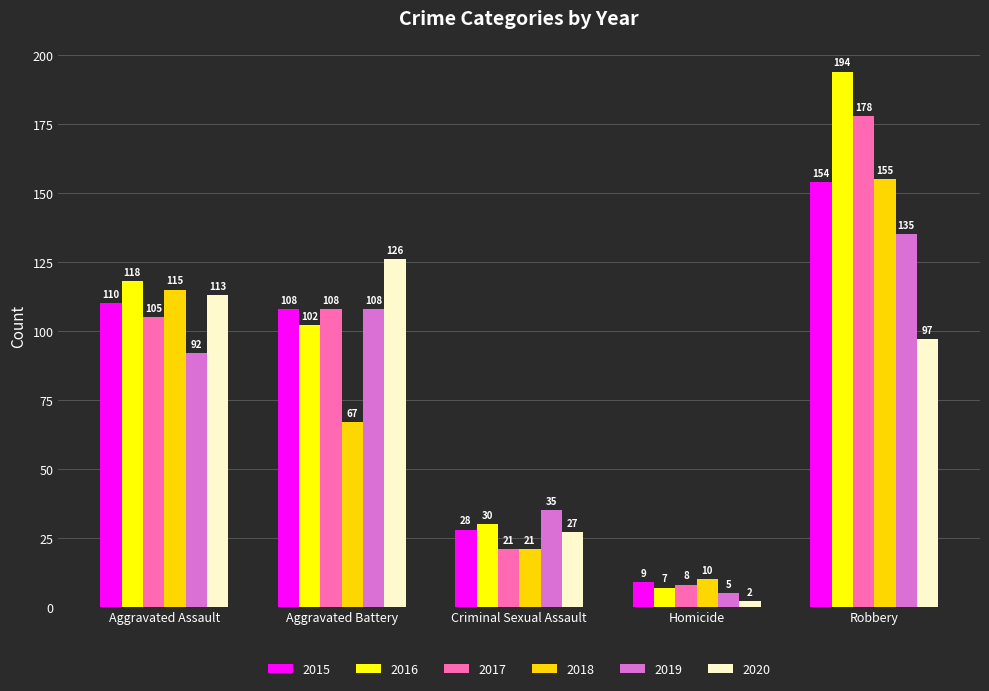

Is it true that 2019 equals 135 at Robbery?

True